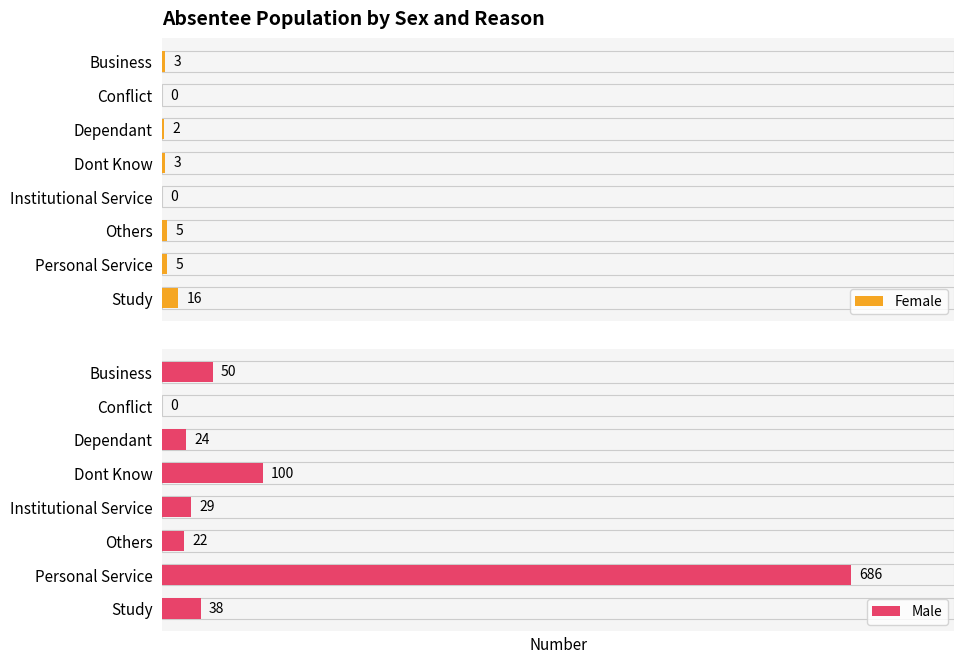

What is the average value of the Female series?

4